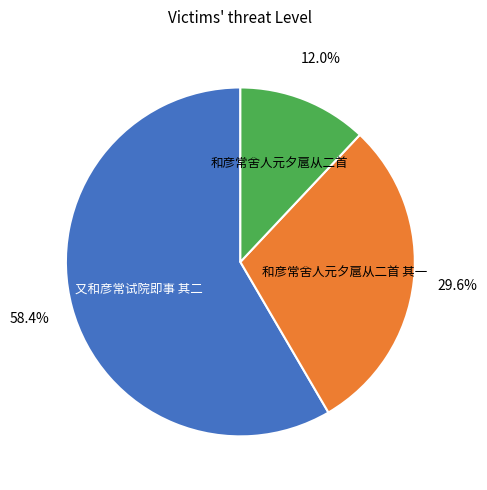

Is there any slice that represents more than half of the pie?

Yes